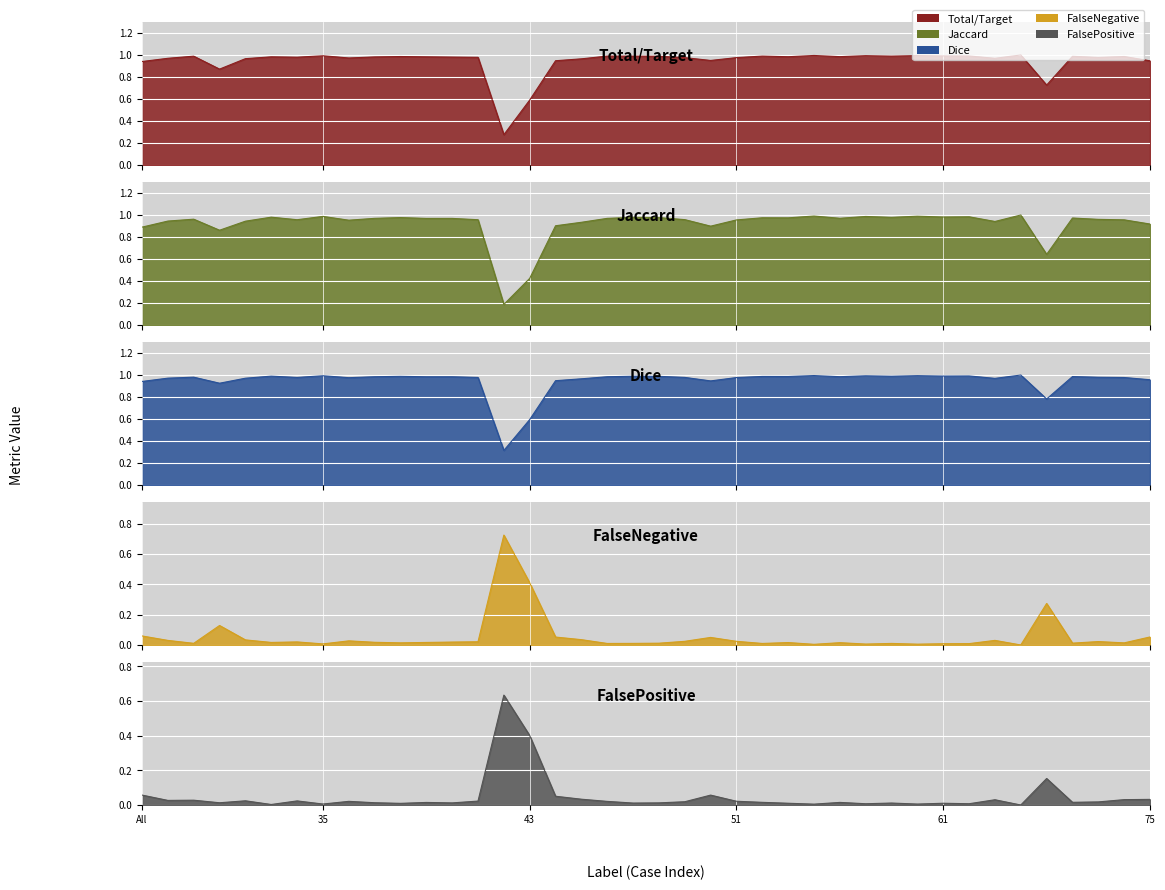

Where is FalseNegative nearest to the value 0?

64